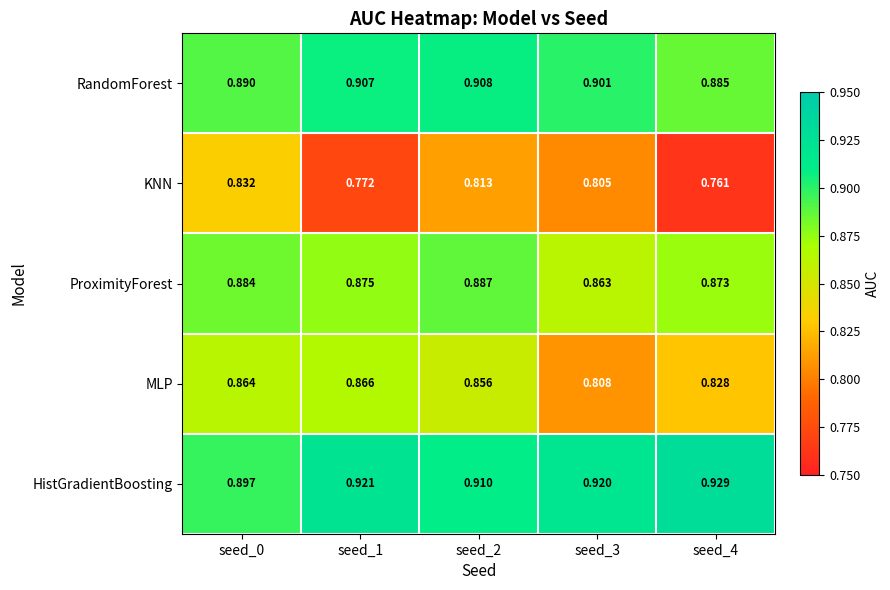

Which series has the largest total across all categories?

HistGradientBoosting